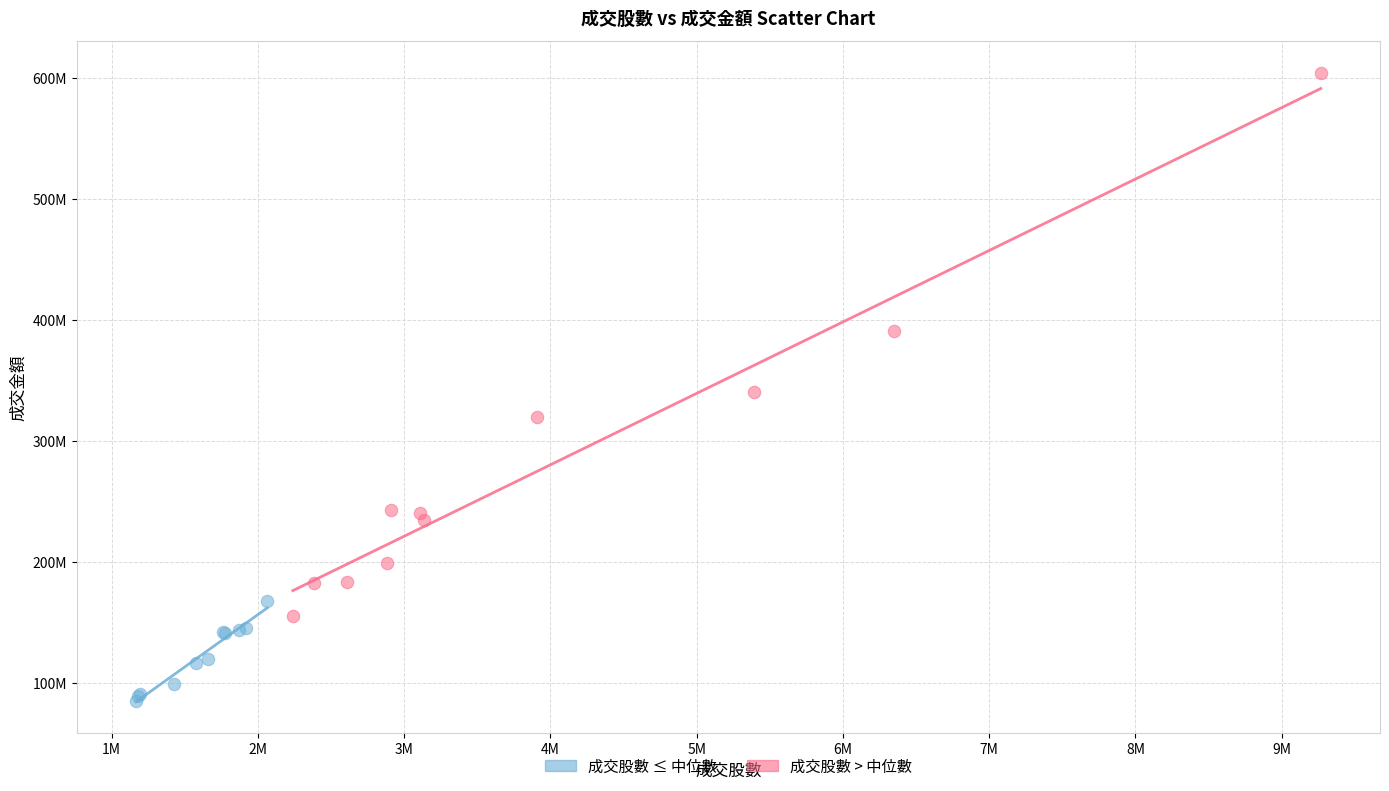

What are all the series names shown in the legend?

成交股數 ≤ 中位數, 成交股數 > 中位數